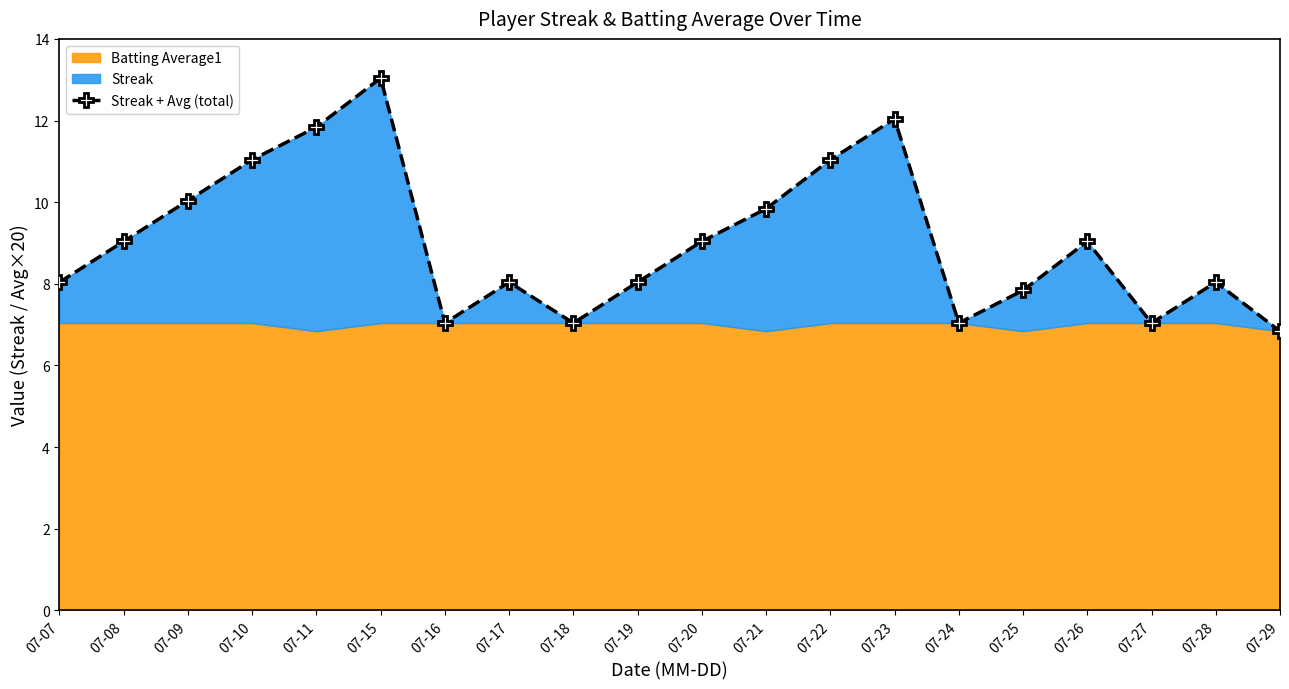

At which label is the value closest to 9?

07-08